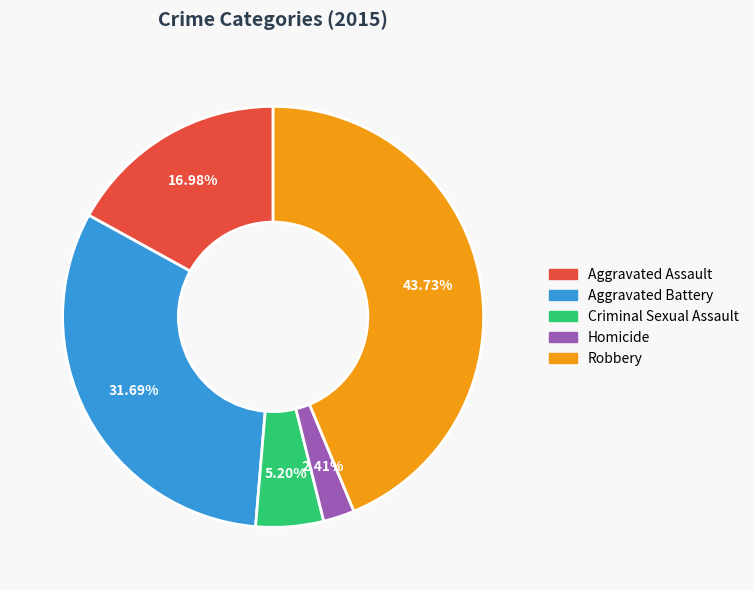

To the nearest percent, what is the difference between the largest and smallest slice percentages?

41%